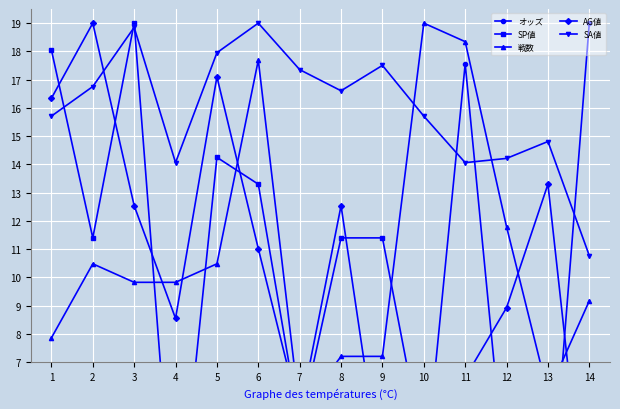

How many values in the SP値 series exceed 11?

7